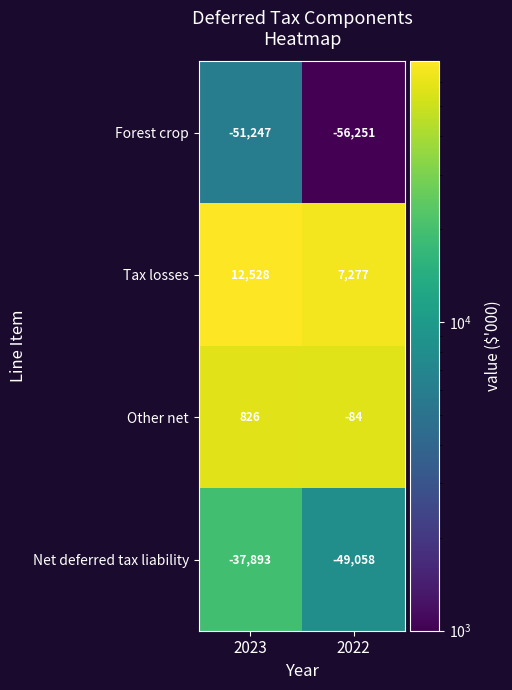

The value of Other net at 2022 is -84. True or false?

True